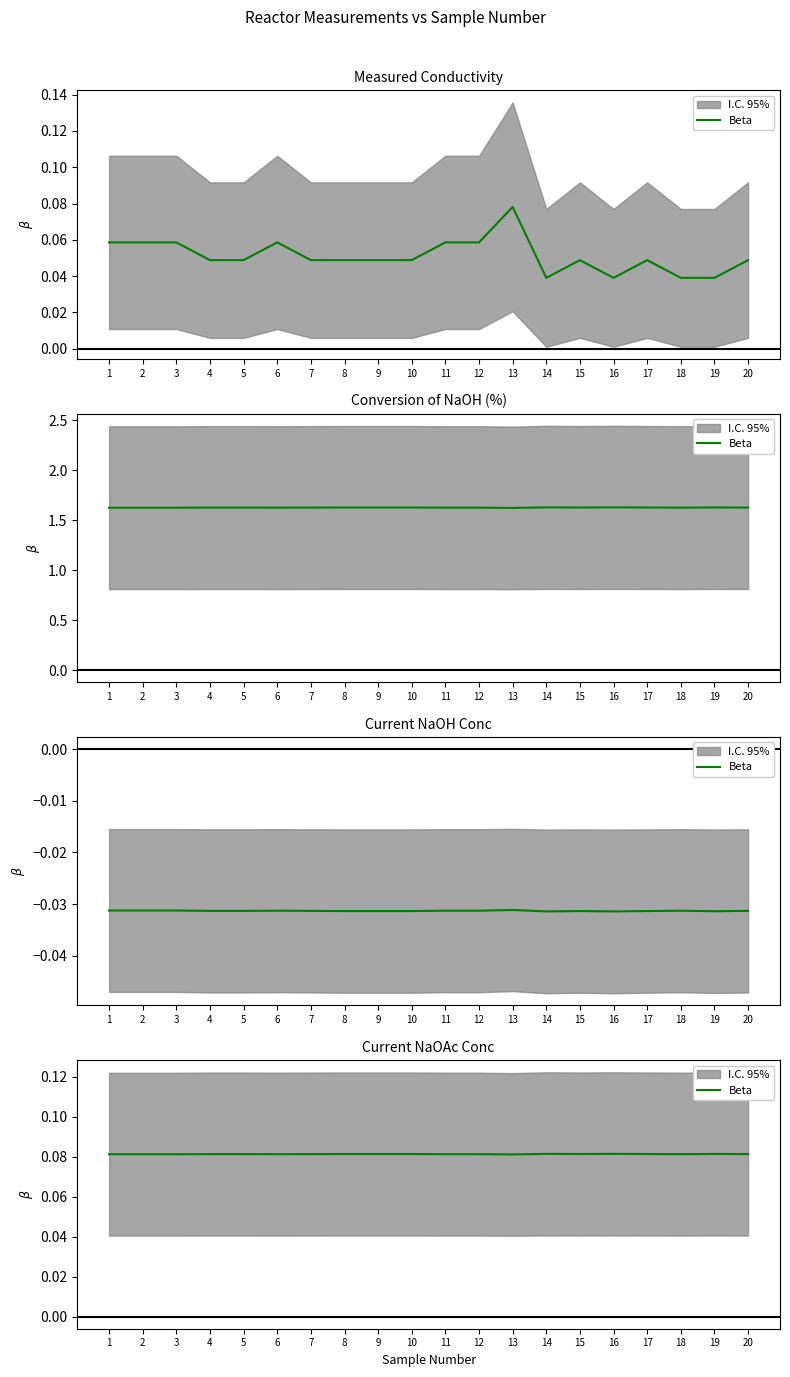

Which has a higher value, 2 or 20?

20